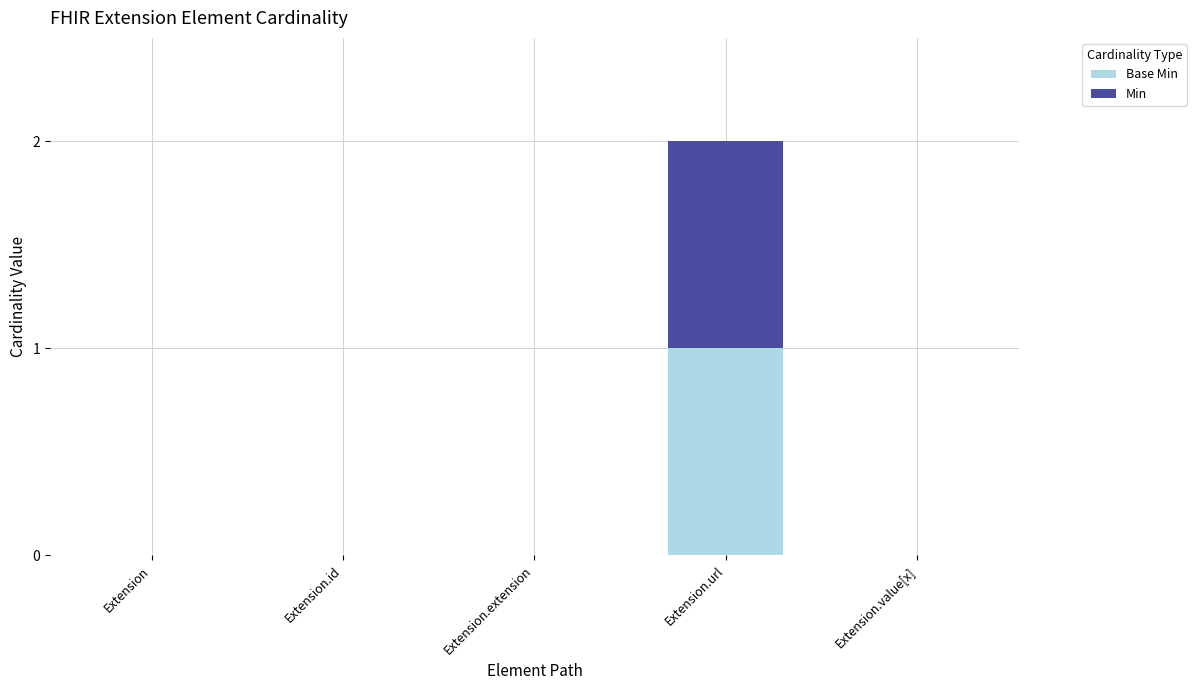

At which category is the sum across all series the highest?

Extension.url